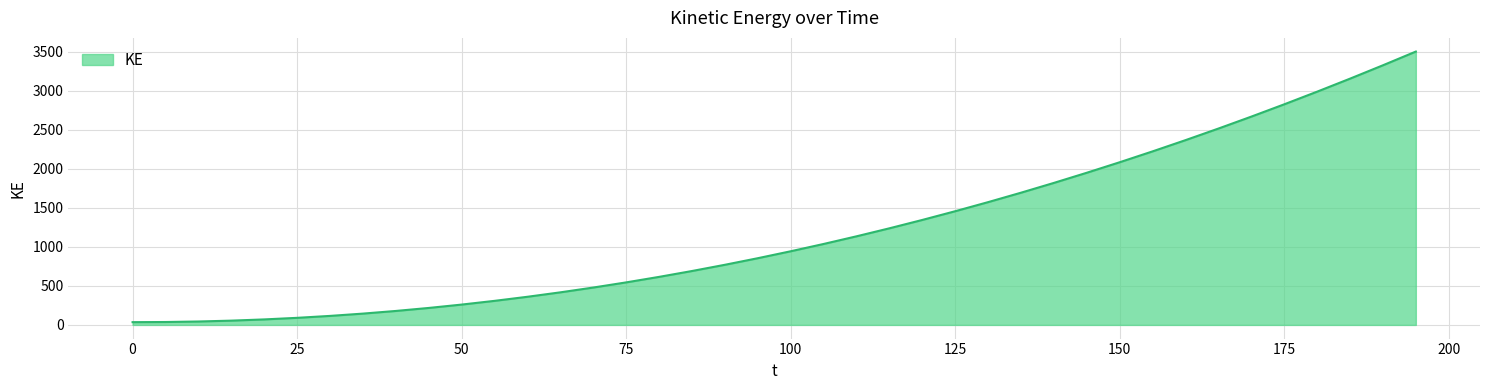

What is the difference between the maximum and minimum values?

3468.6